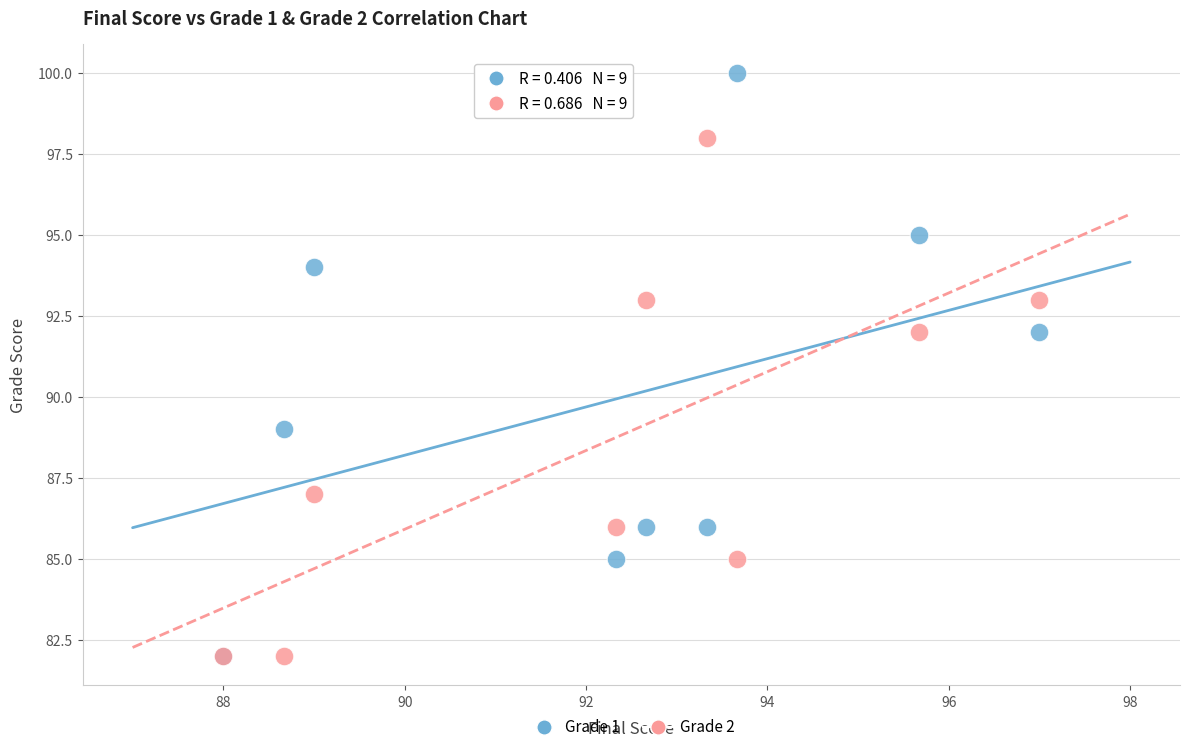

What are all the series names shown in the legend?

Grade 1, Grade 2